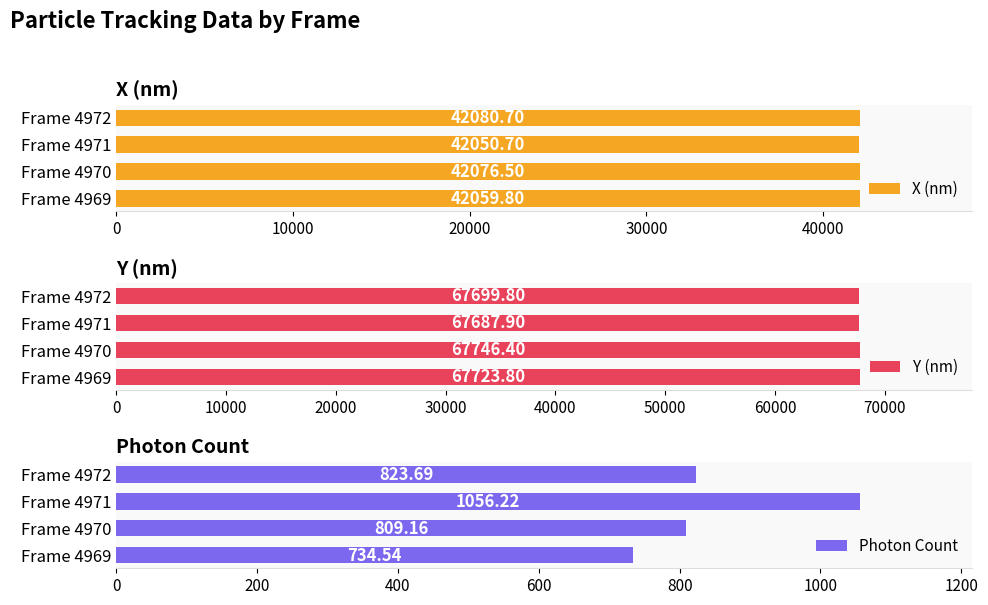

What are all the series names shown in the legend?

X (nm), Y (nm), Photon Count